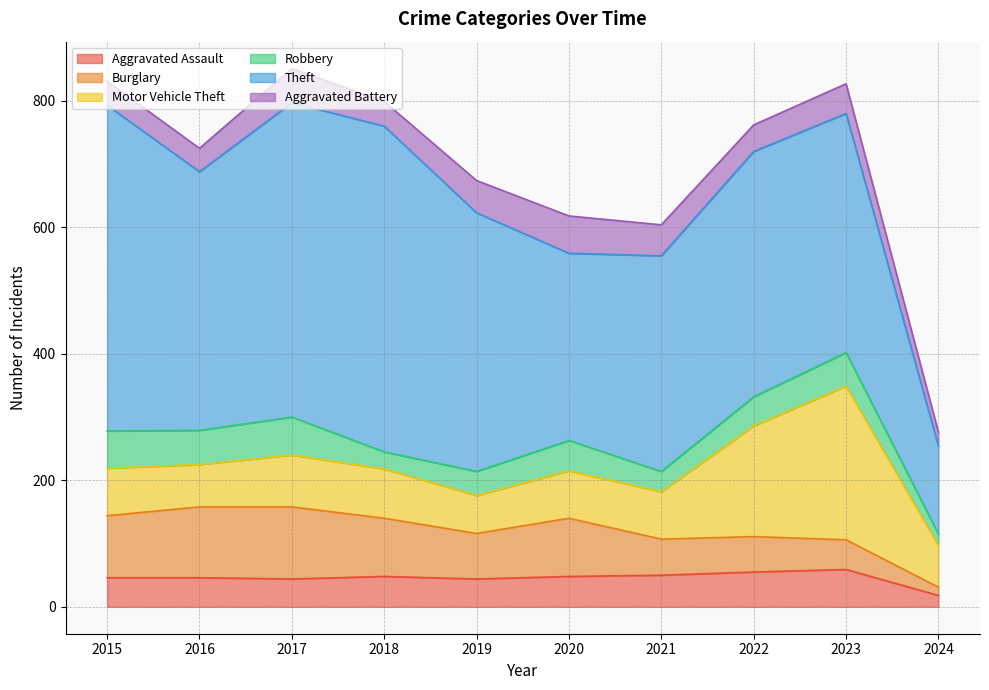

The Theft series shows 341 at 2021. True or false?

True